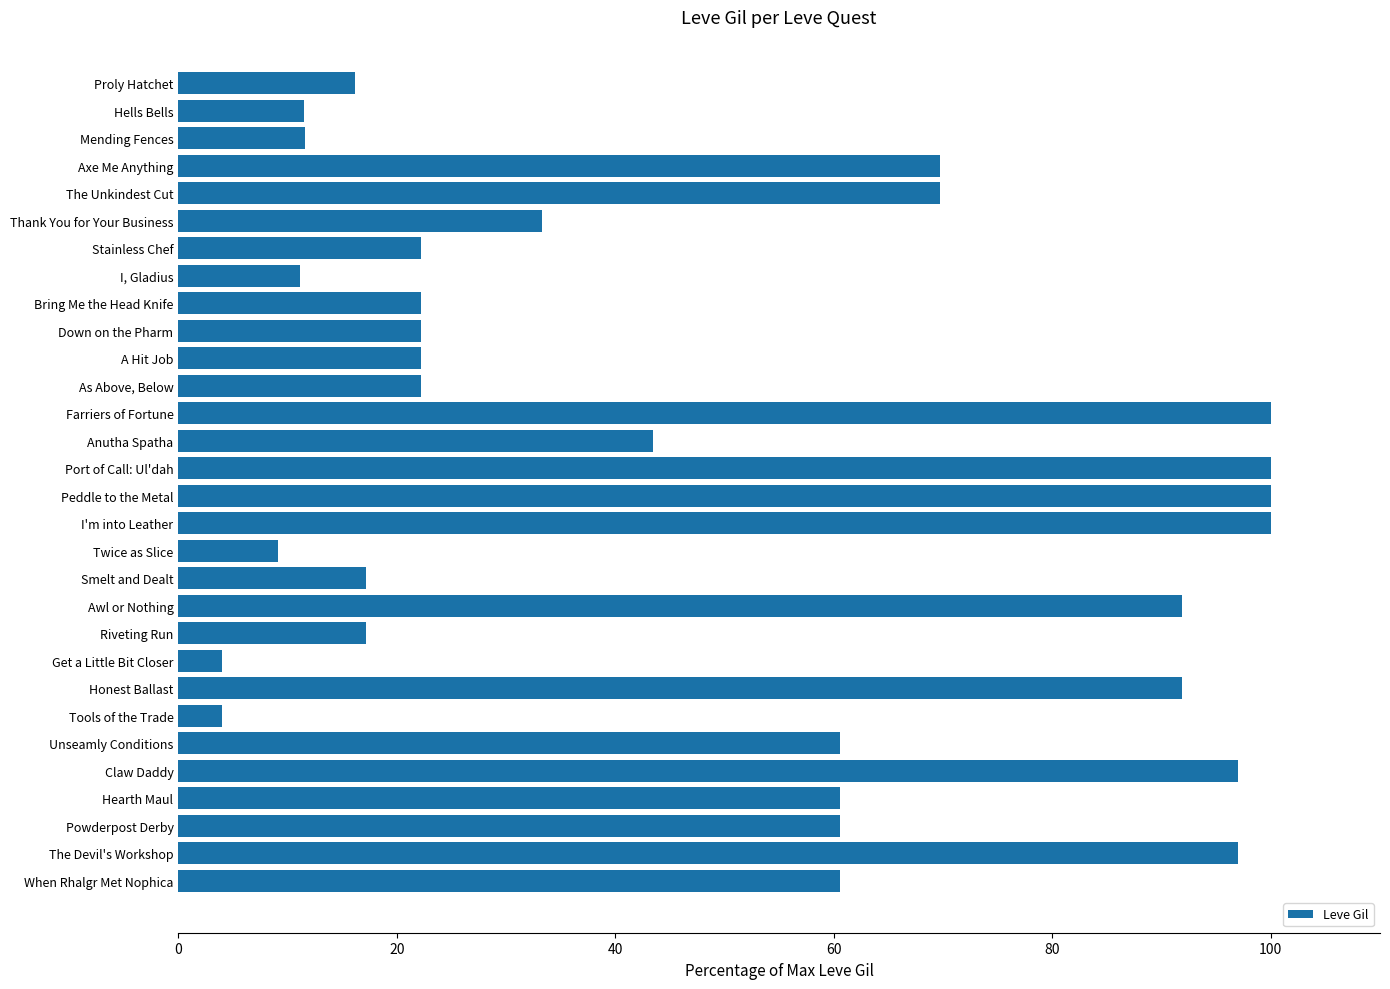

How many series are shown in this chart?

1